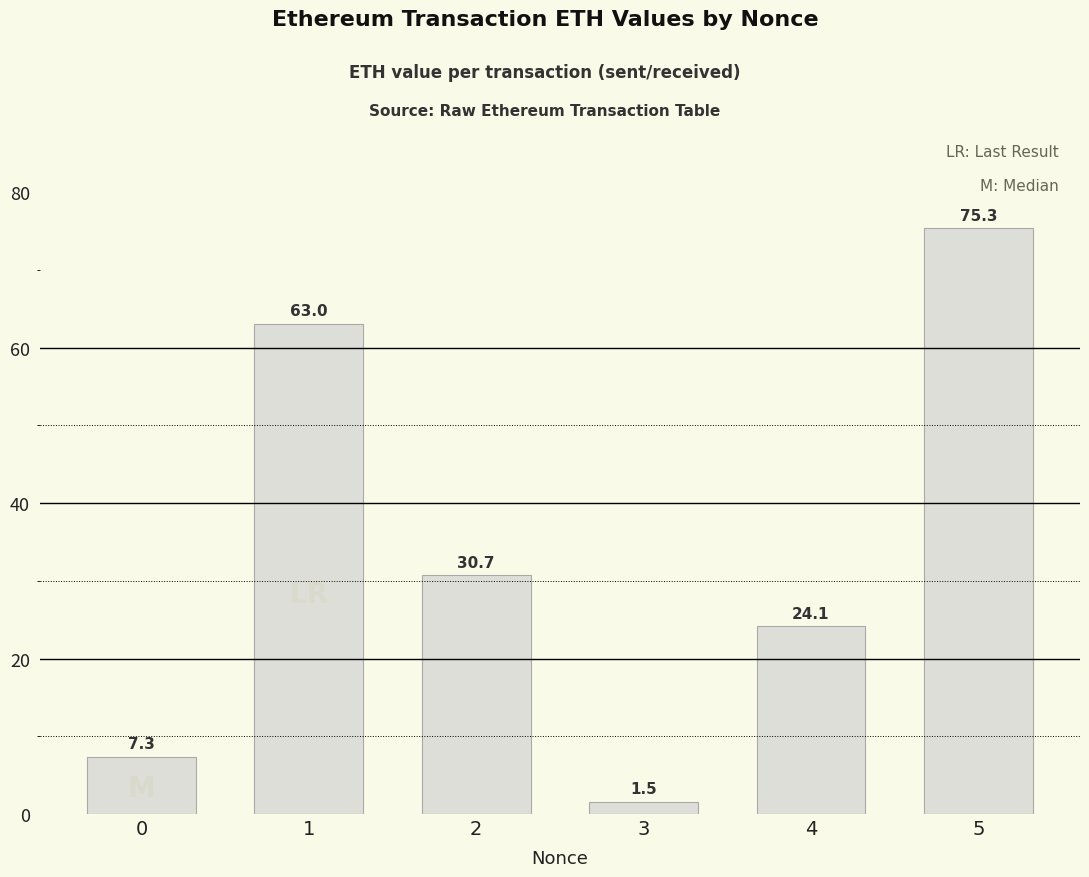

The chart shows a value of 24.1 at 4. True or false?

True